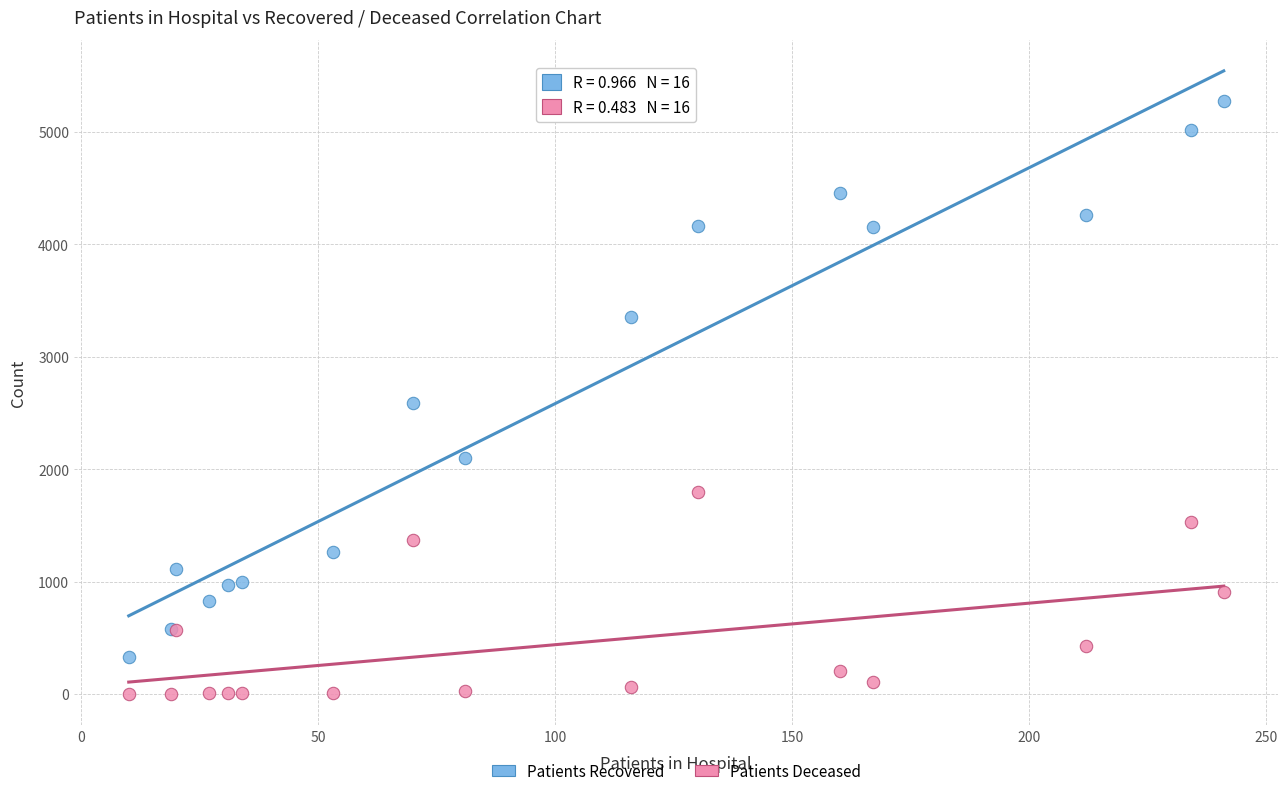

Which series has the widest spread of Y values?

Patients Recovered